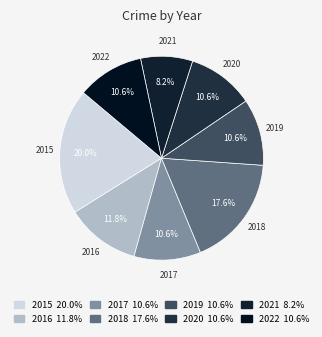

What is the largest slice in the pie chart?

2015